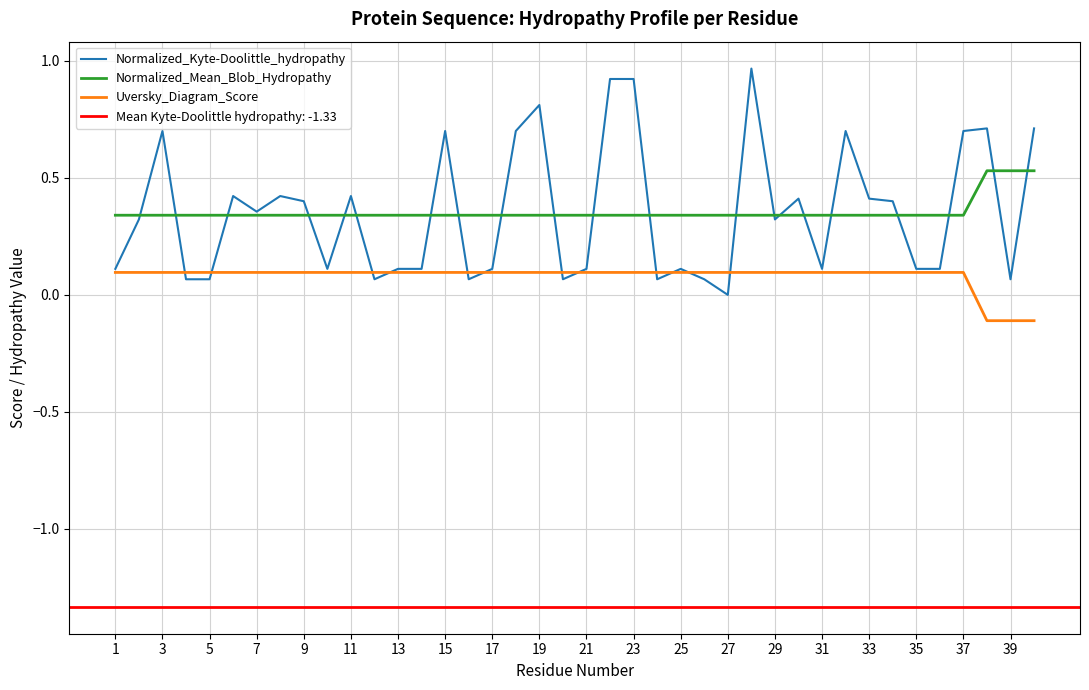

True or false: Uversky_Diagram_Score and Normalized_Mean_Blob_Hydropathy intersect in this chart.

False